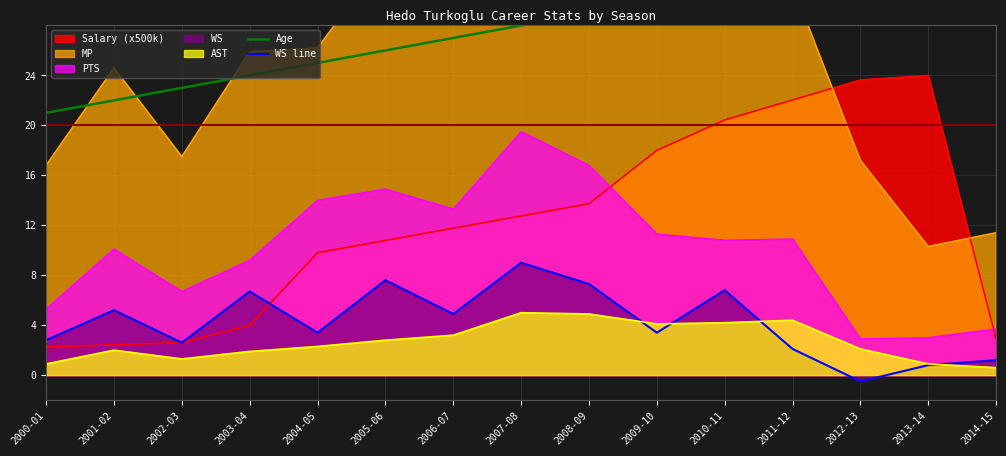

True or false: WS line and Age intersect in this chart.

False